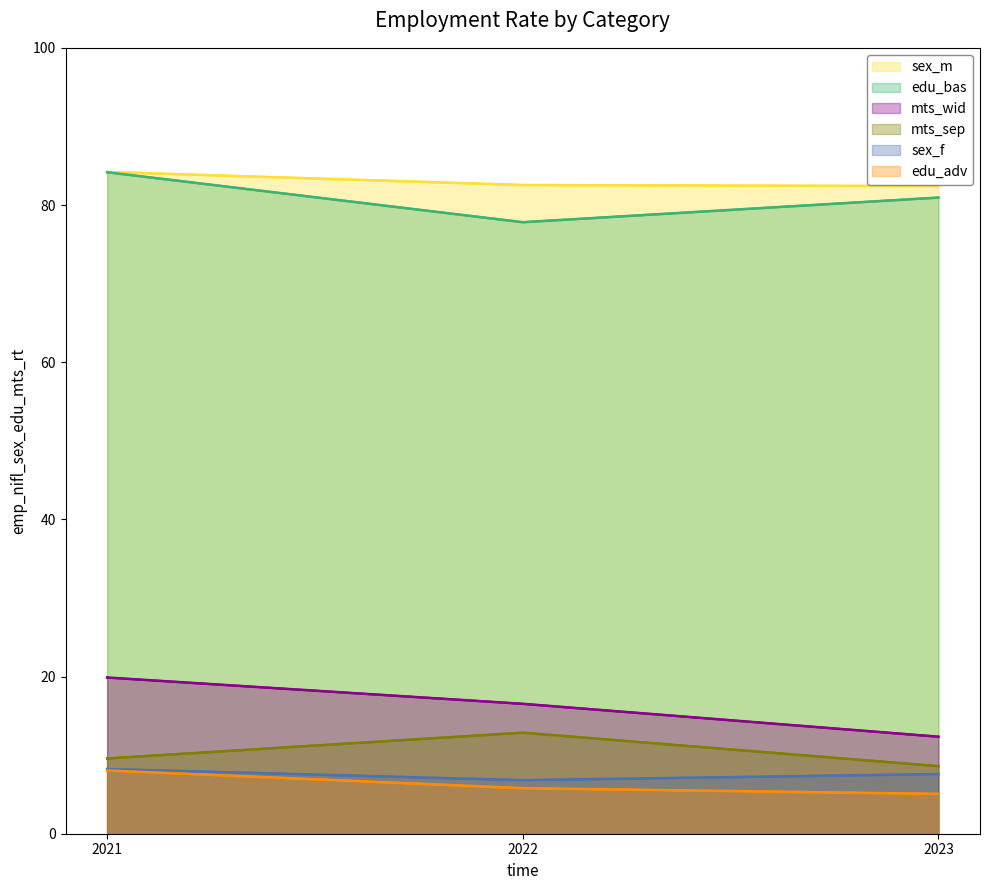

What is the average value of the mts_wid series?

16.2